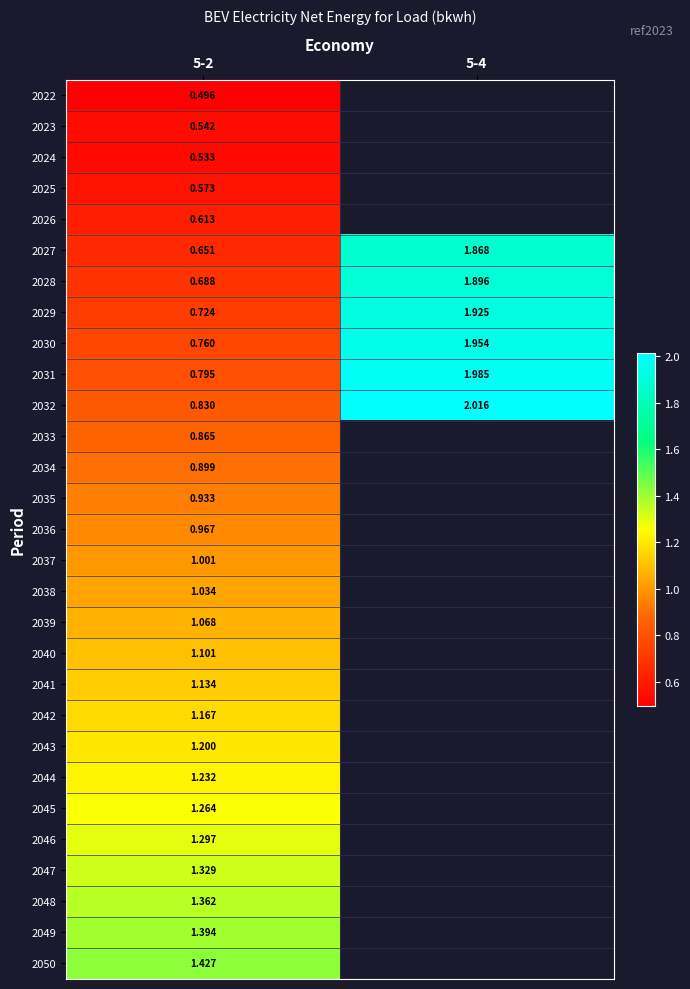

Which has a higher value, 5-4 or 5-2?

5-2